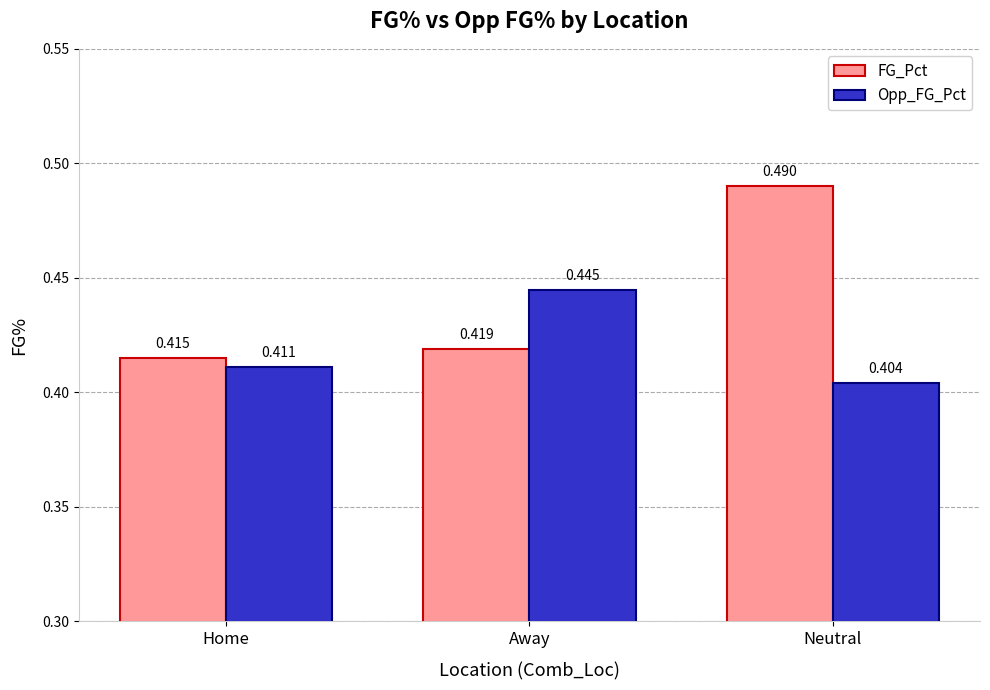

Which series changed the most between Away and Neutral?

FG_Pct